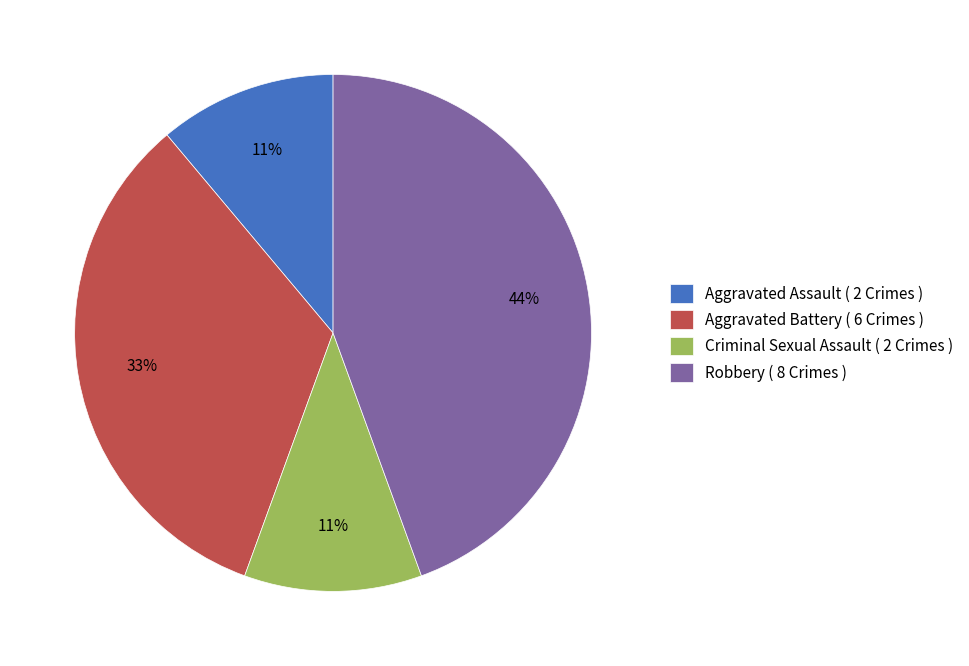

Which has a higher value, Criminal Sexual Assault ( 2 Crimes ) or Aggravated Battery ( 6 Crimes )?

Aggravated Battery ( 6 Crimes )